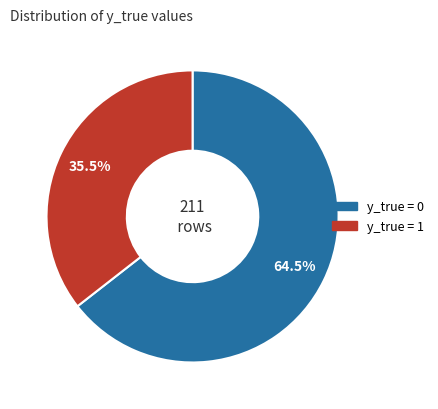

Rank the categories by value from highest to lowest.

y_true = 0, y_true = 1